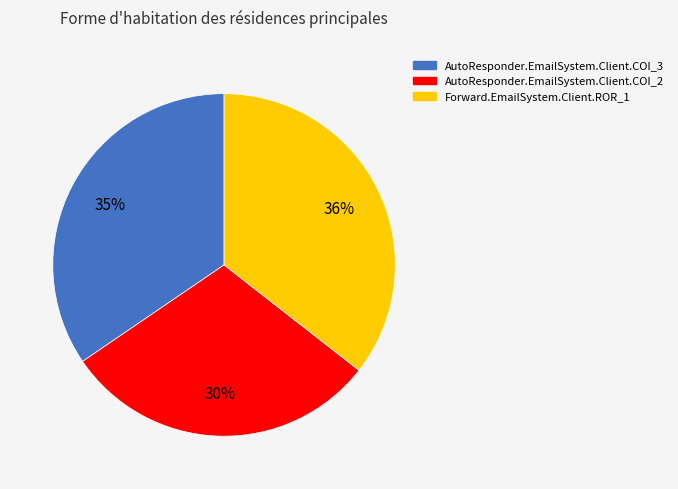

To the nearest percent, what is the average slice percentage?

33%